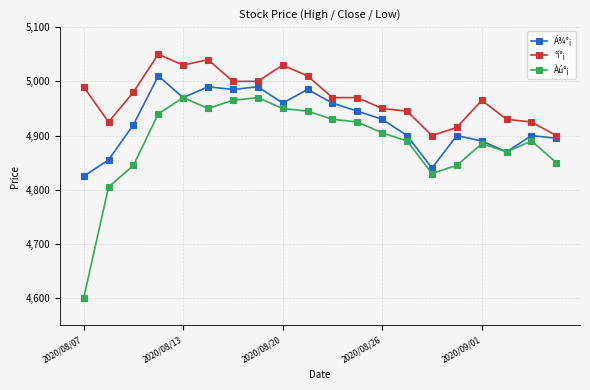

True or false: Àú°¡ and °í°¡ cross at least once.

False